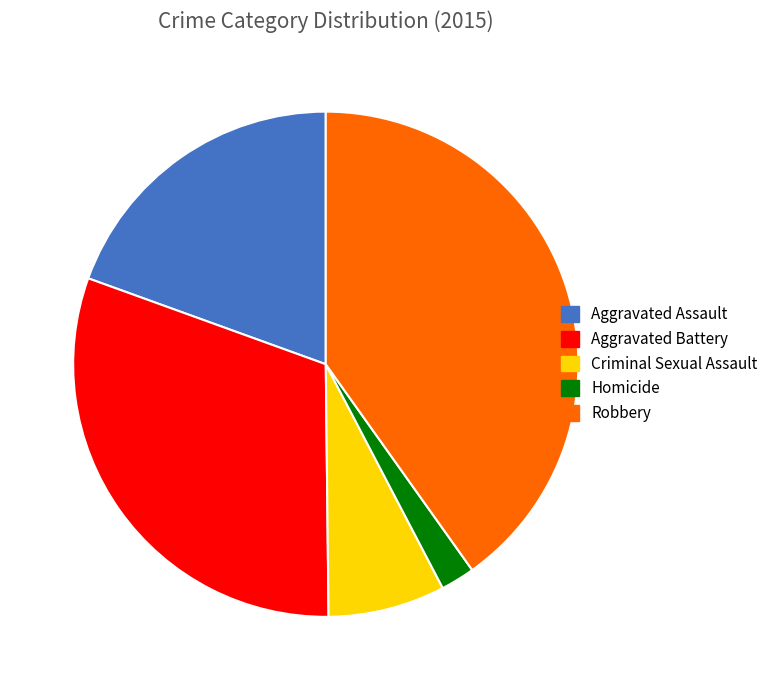

What is the smallest slice in the pie chart?

Homicide